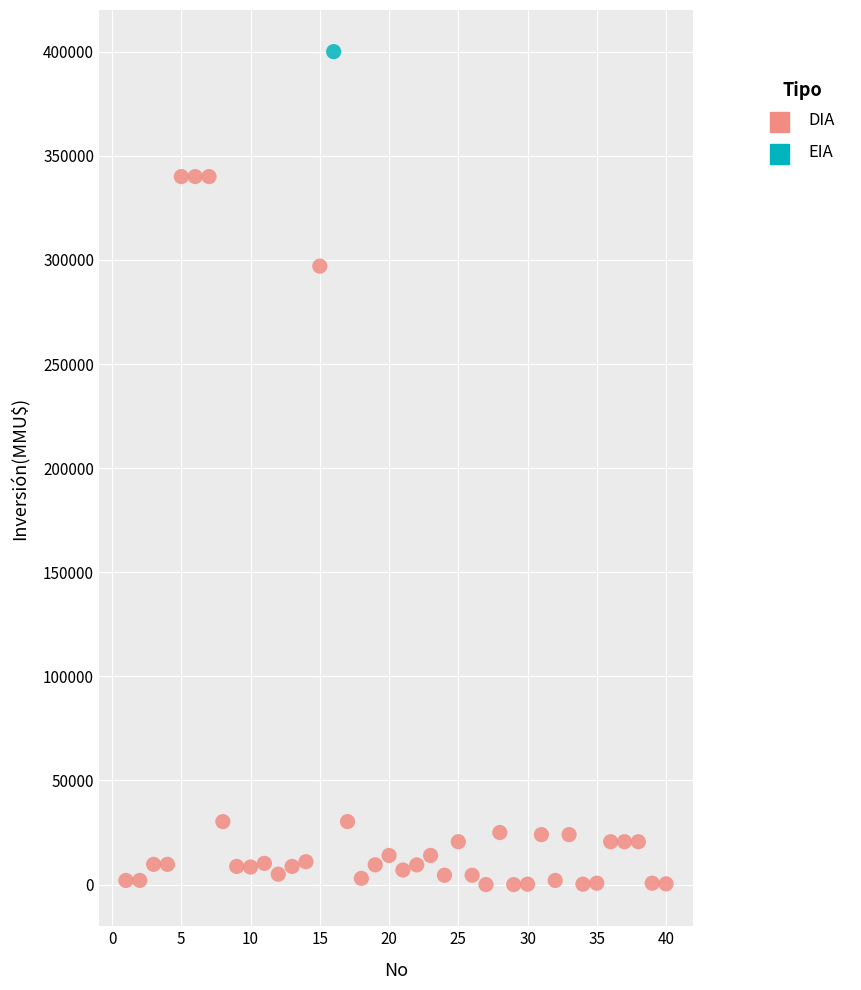

What are all the series names shown in the legend?

DIA, EIA